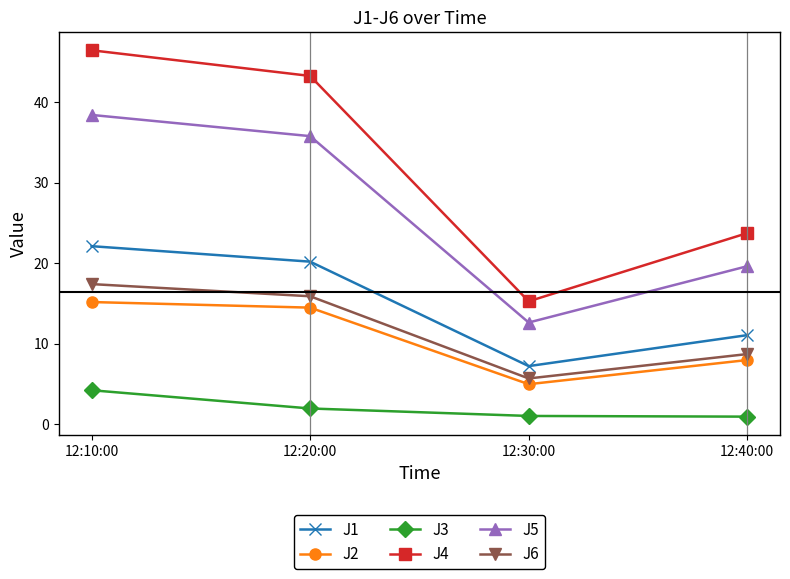

At which category does the chart reach its peak across all series?

12:10:00